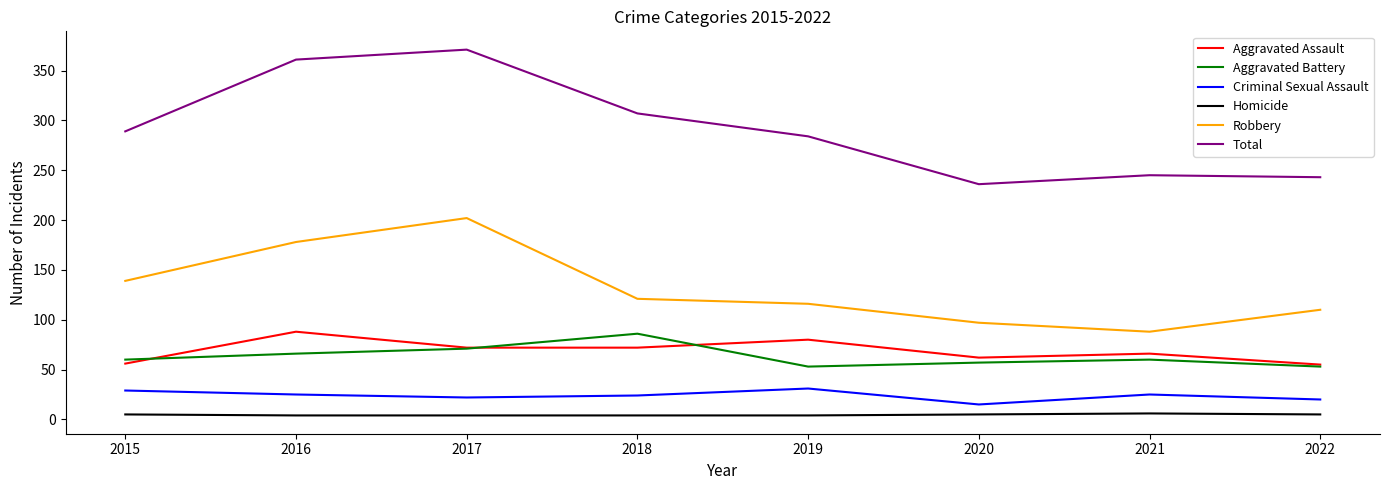

Between 2015 and 2017, which series saw the biggest shift?

Total